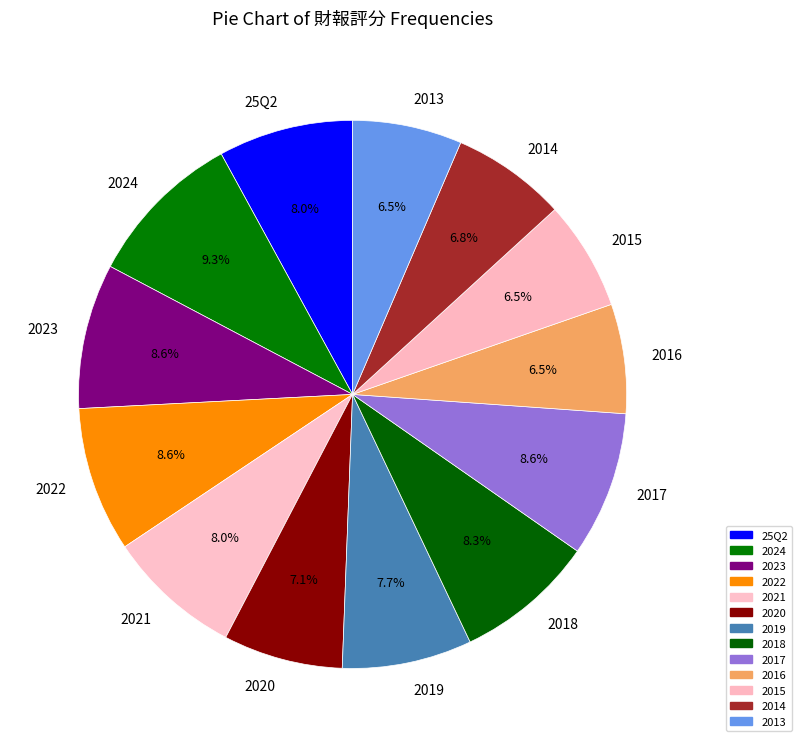

Which has a higher value, 2023 or 2013?

2023